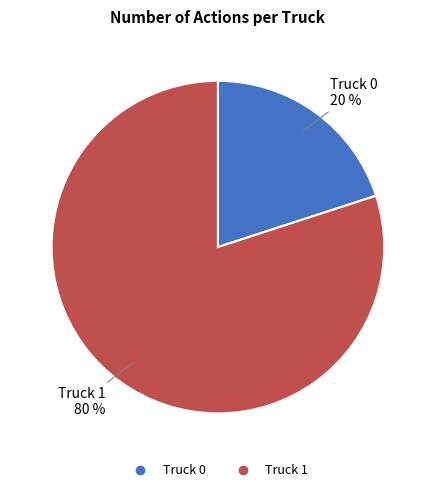

The Truck 0 slice represents 20% of the pie. True or false?

True